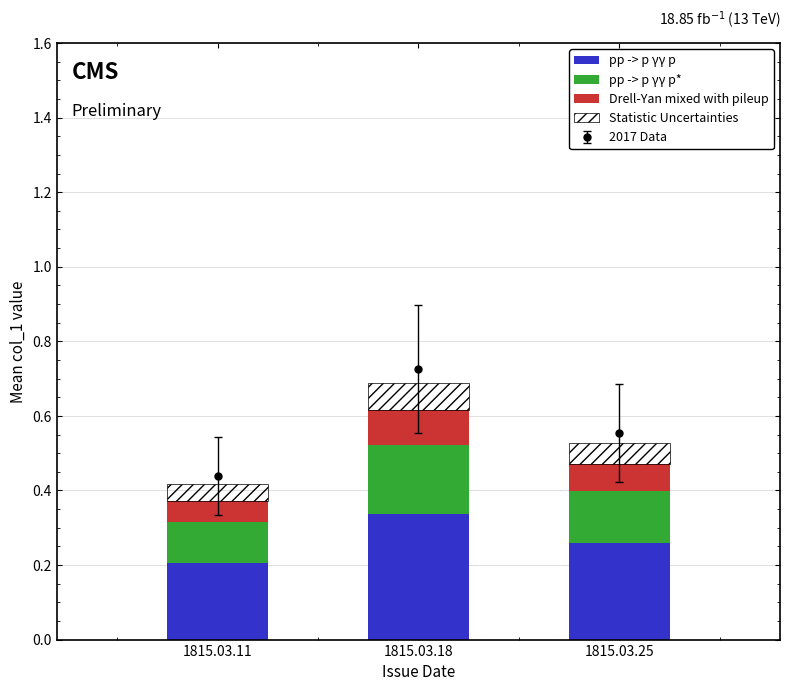

What is the average value of the Statistic Uncertainties series?

0.1